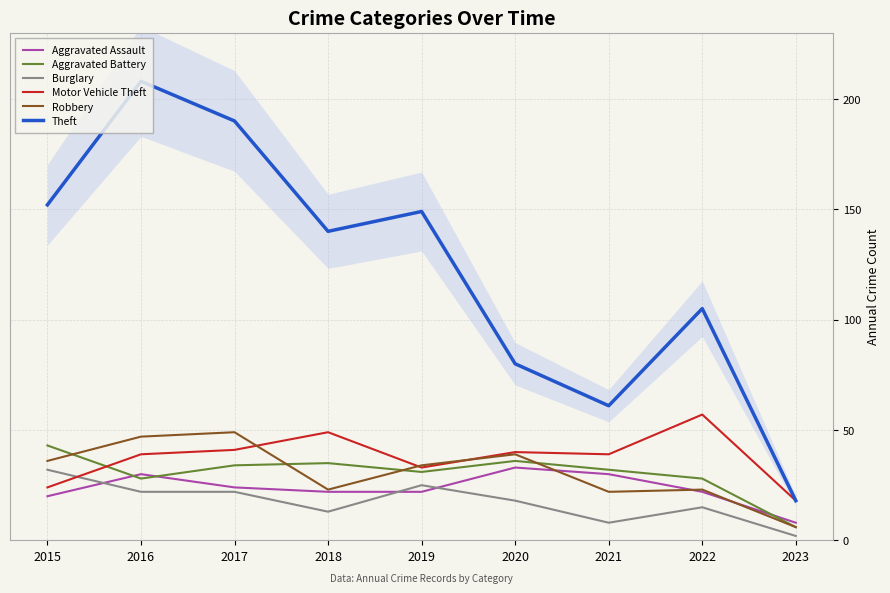

How many lines are shown in the chart?

6